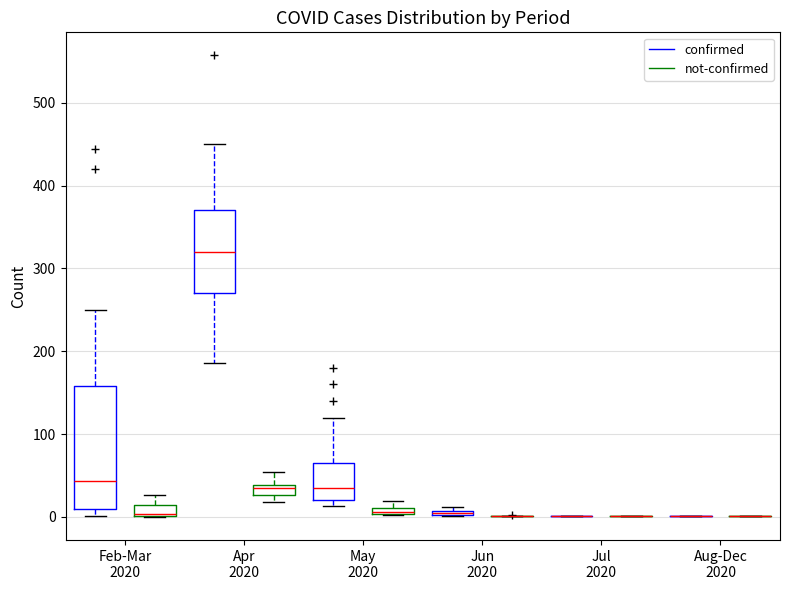

Comparing the boxes themselves (not the whiskers), which one is the tallest?

Feb-Mar 2020 (confirmed)